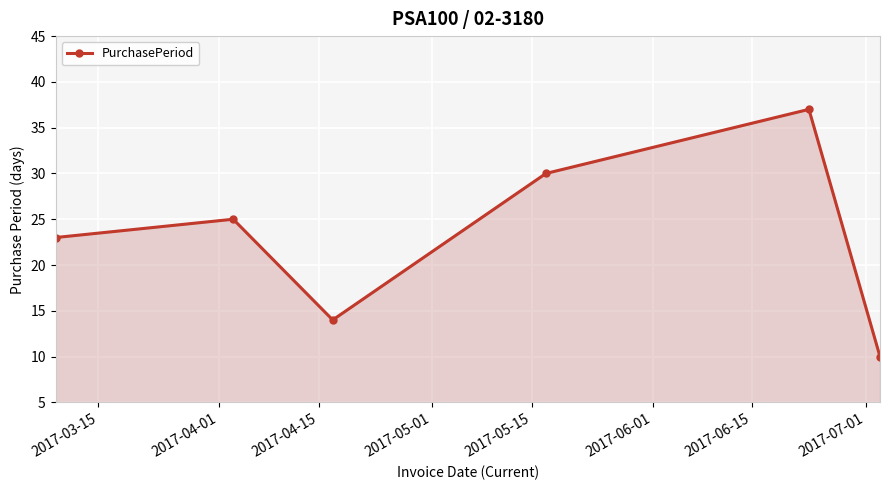

How many data points are less than 25?

3